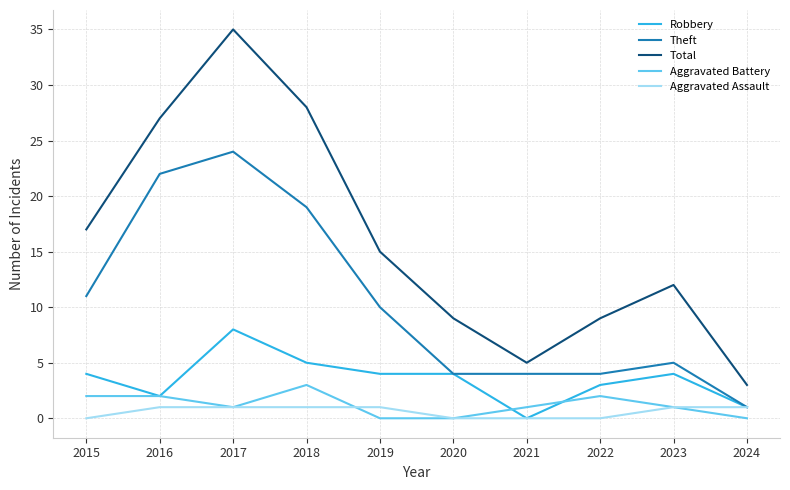

What is the total value across all series at 2016?

54